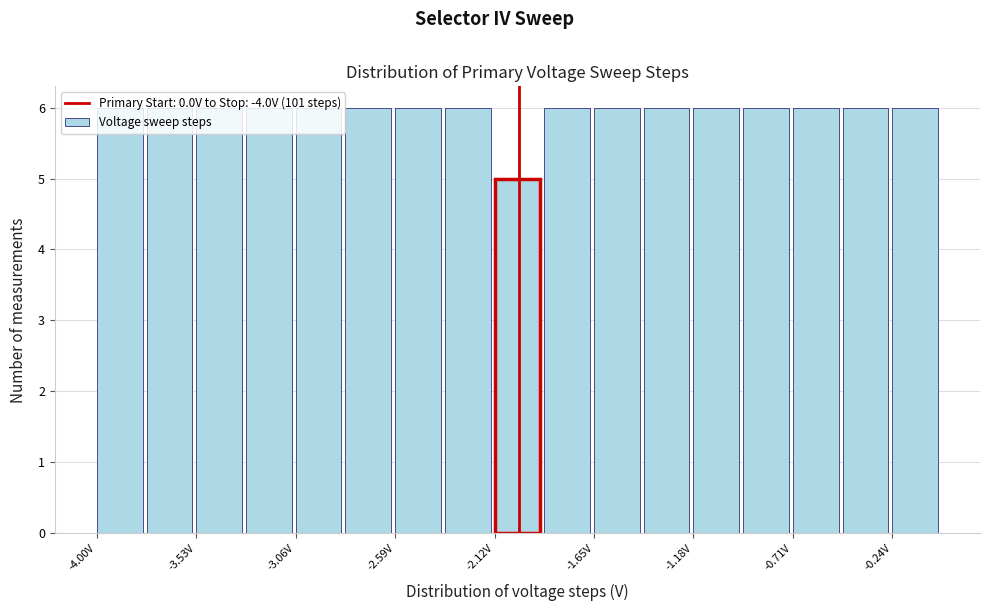

Reading left to right, transcribe this chart: for each bar, give the range it covers on the x-axis and its height. Neither the bar edges nor the heights are printed on the chart, so give them approximately, as read against the axes.

-4.00 to -3.75: 6
-3.75 to -3.55: 6
-3.55 to -3.30: 6
-3.30 to -3.05: 6
-3.05 to -2.80: 6
-2.80 to -2.60: 6
-2.60 to -2.35: 6
-2.35 to -2.10: 6
-2.10 to -1.90: 5
-1.90 to -1.65: 6
-1.65 to -1.40: 6
-1.40 to -1.20: 6
-1.20 to -0.95: 6
-0.95 to -0.70: 6
-0.70 to -0.45: 6
-0.45 to -0.25: 6
-0.25 to 0.00: 6